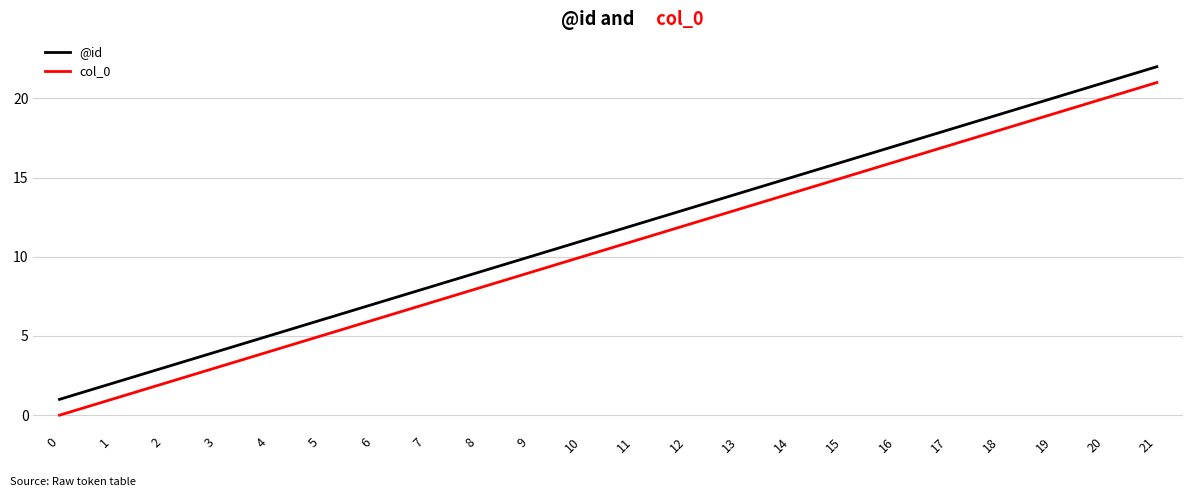

Reading left to right, transcribe all the data shown in this chart.

@id: 0=1	1=2	2=3	3=4	4=5	5=6	6=7	7=8	8=9	9=10	10=11	11=12	12=13	13=14	14=15	15=16	16=17	17=18	18=19	19=20	20=21	21=22
col_0: 0=0	1=1	2=2	3=3	4=4	5=5	6=6	7=7	8=8	9=9	10=10	11=11	12=12	13=13	14=14	15=15	16=16	17=17	18=18	19=19	20=20	21=21